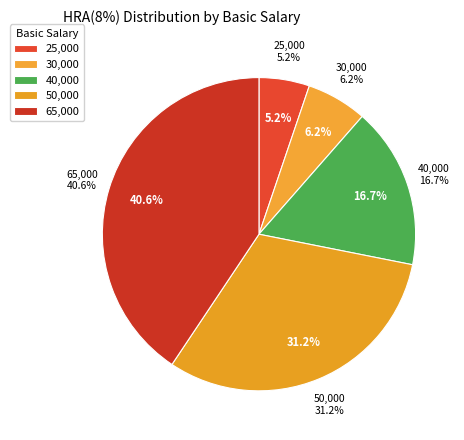

Which slice is the largest?

65000